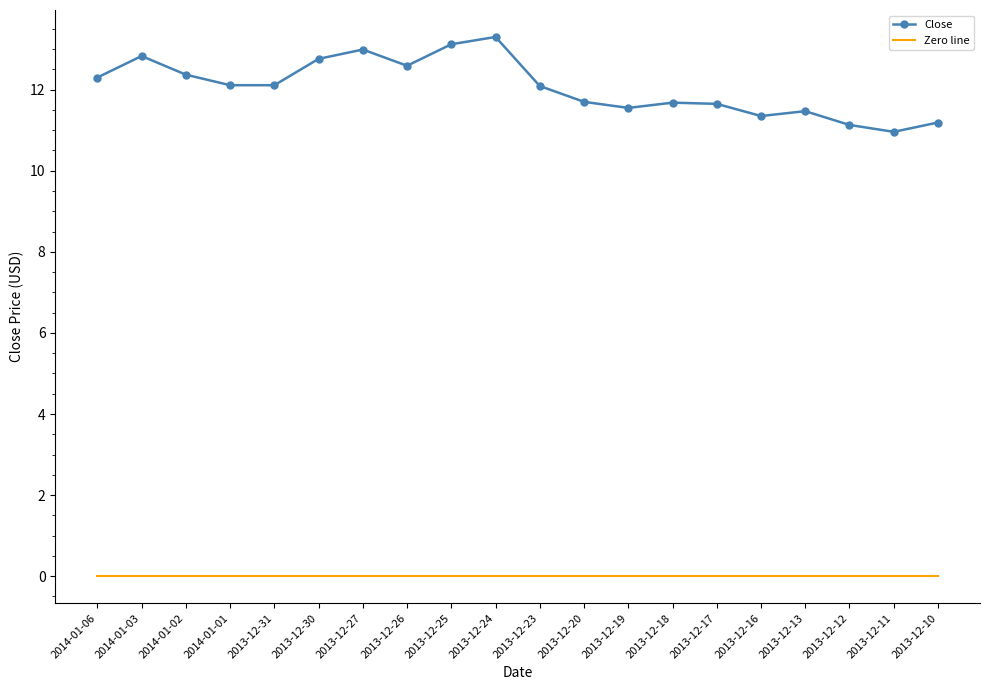

Which series has the largest range (max minus min)?

Close